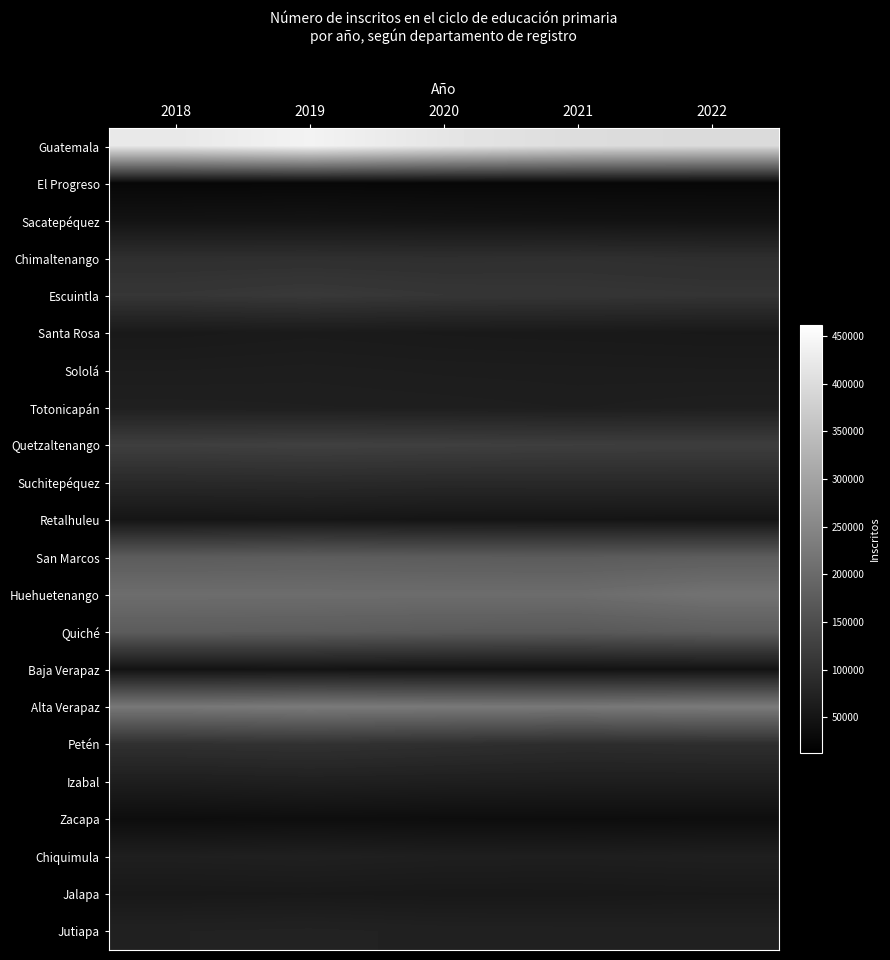

Rank the series by their maximum value, from lowest to highest.

El Progreso, Zacapa, Baja Verapaz, Sacatepéquez, Retalhuleu, Jalapa, Santa Rosa, Sololá, Totonicapán, Izabal, Chiquimula, Jutiapa, Suchitepéquez, Chimaltenango, Petén, Escuintla, Quetzaltenango, Quiché, San Marcos, Huehuetenango, Alta Verapaz, Guatemala